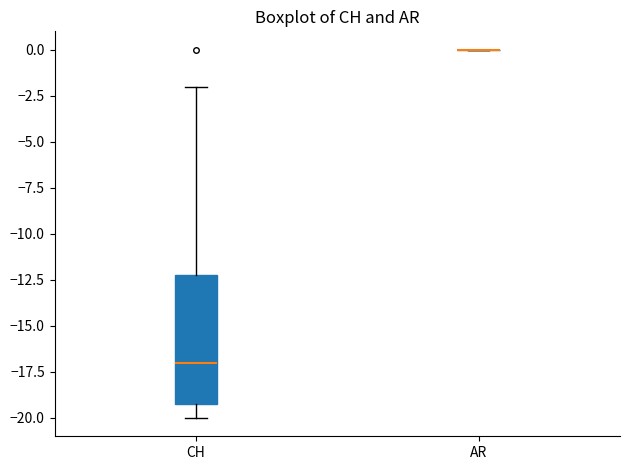

Reading left to right, read every box against the y-axis: the position of its median line, the range the box covers, and the ends of its whiskers. The values are not printed on the chart, so give them approximately, as read against the axis.

CH: median -17, box -19 to -12, whiskers -20 to -2
AR: box collapsed to a line at 0, whiskers 0 to 0